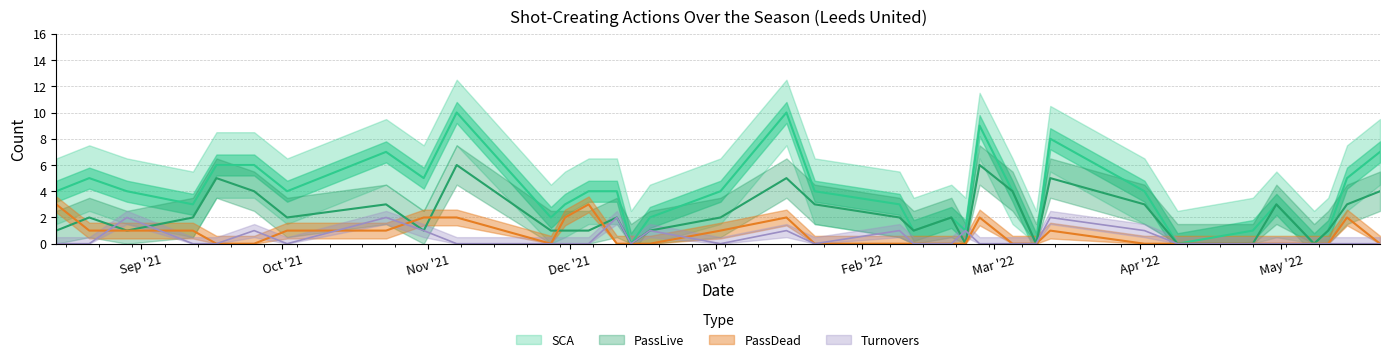

True or false: PassDead and TO cross at least once.

True